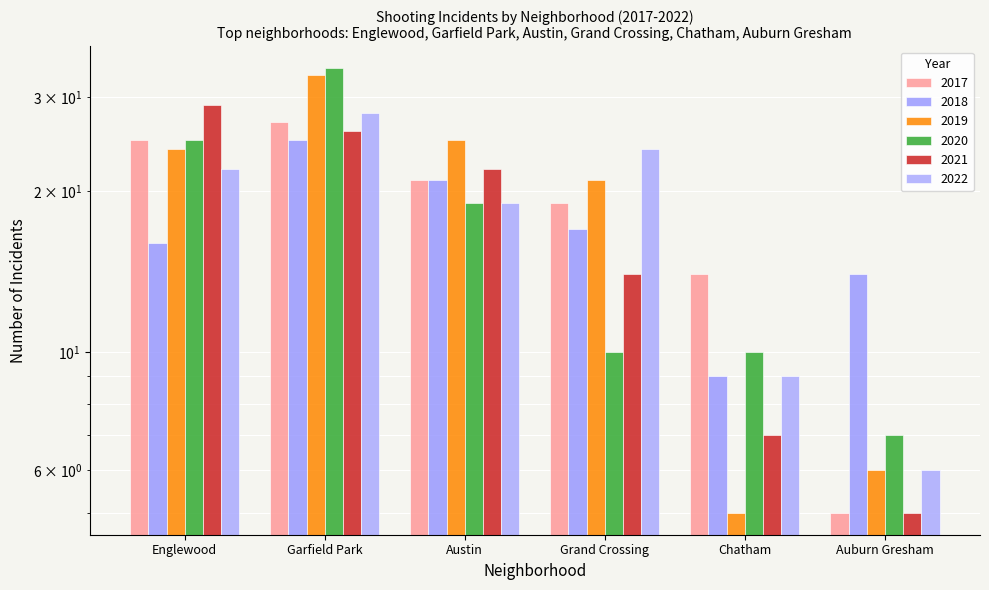

What is the label of the 1st bar from the left?

Englewood